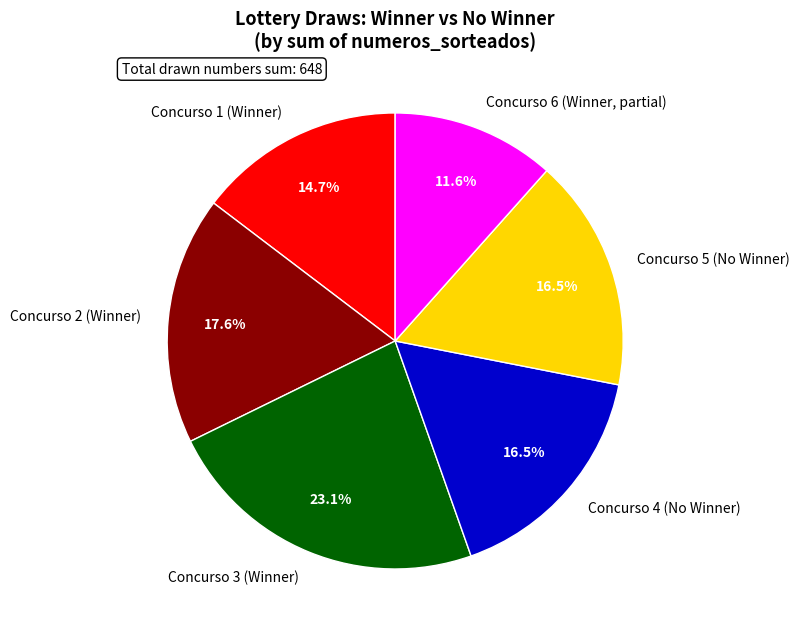

Is Concurso 5 (No Winner) the majority of the pie?

No